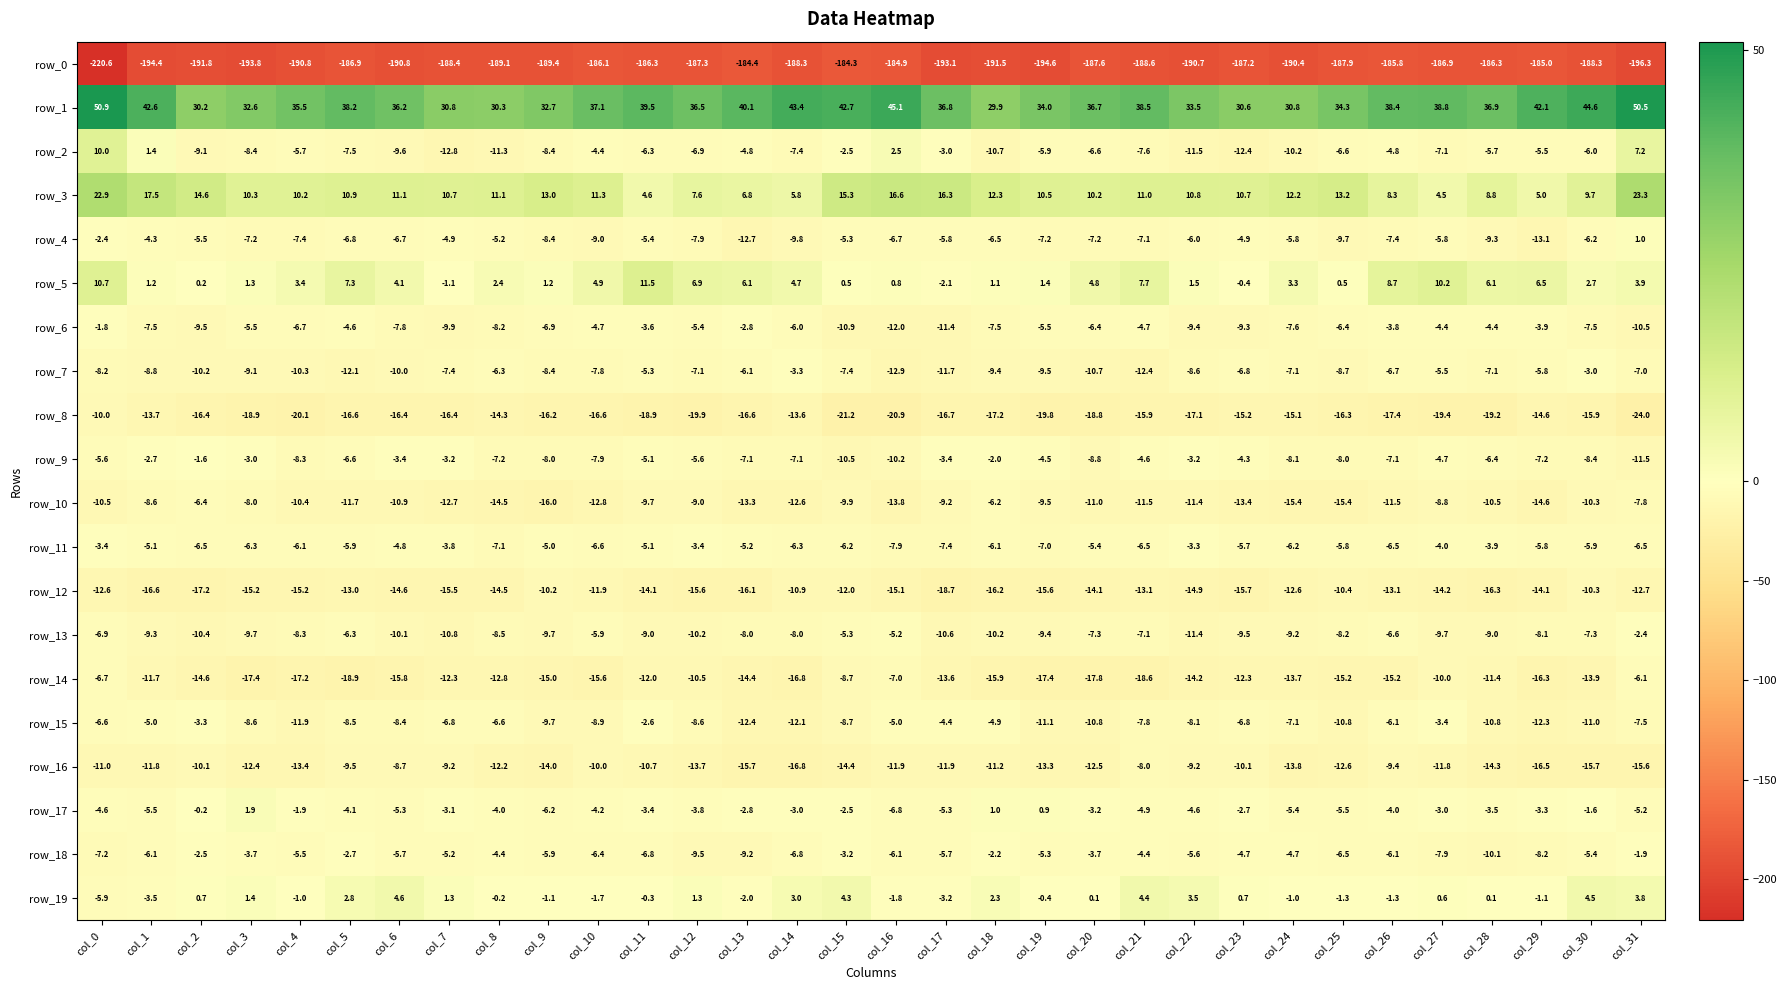

What is the average value of the row_1 series?

37.5